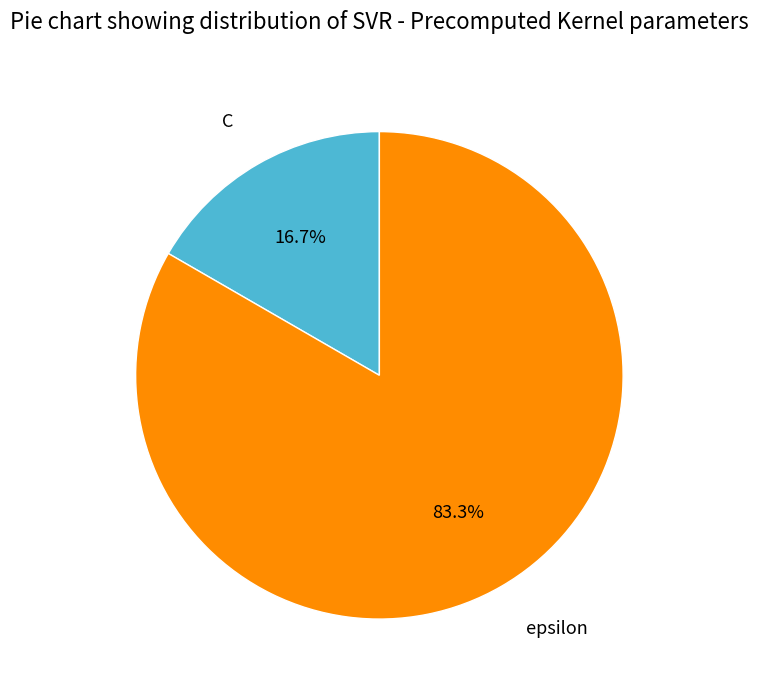

To the nearest percent, what is the difference between the largest and smallest slice percentages?

67%